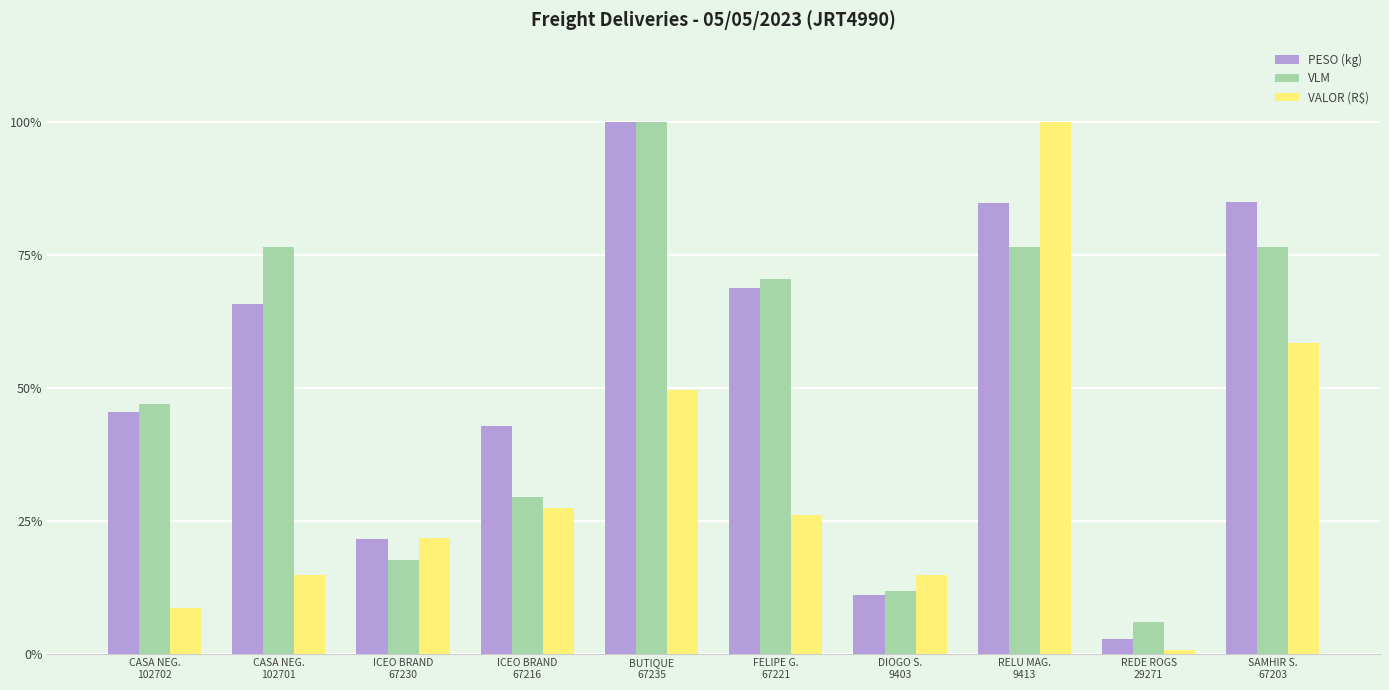

What is the difference between the maximum and second lowest values in the VALOR (R$) series?

91.5